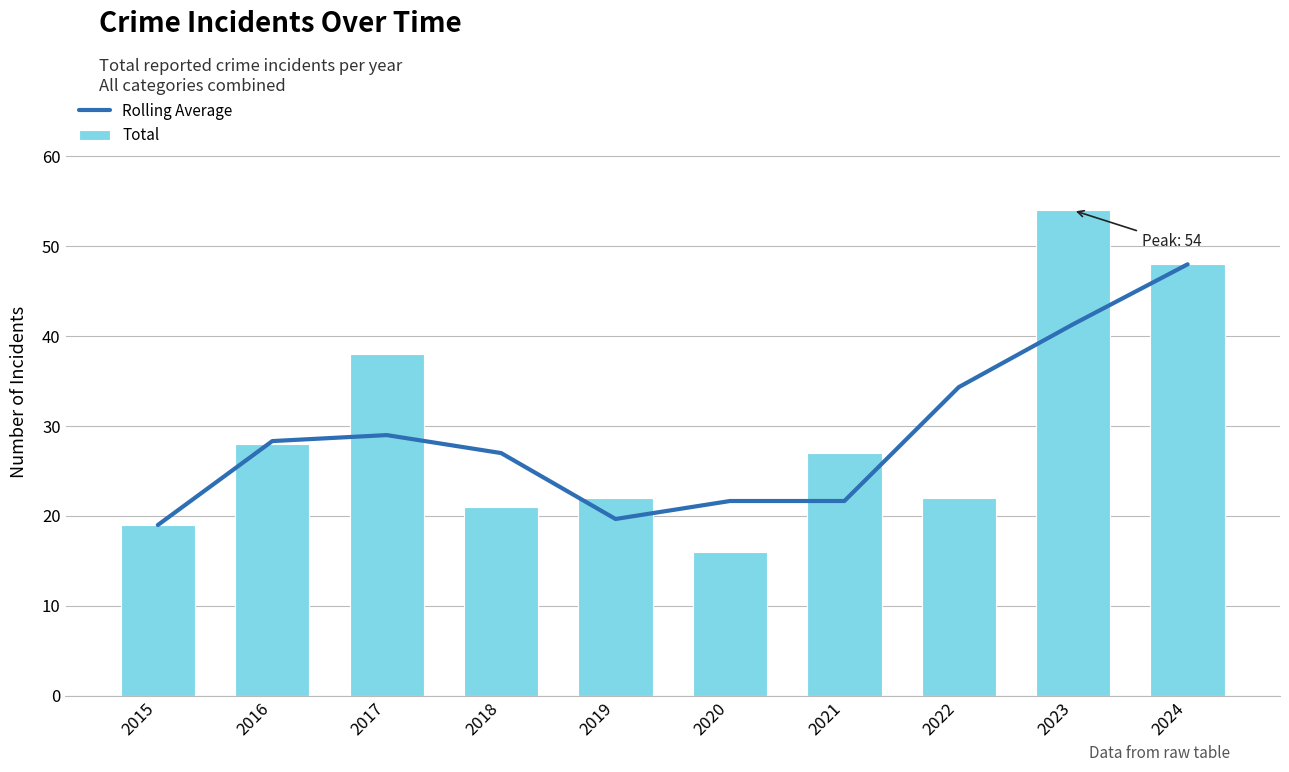

Rank the series at 2016 from lowest to highest value.

Total, Rolling Average